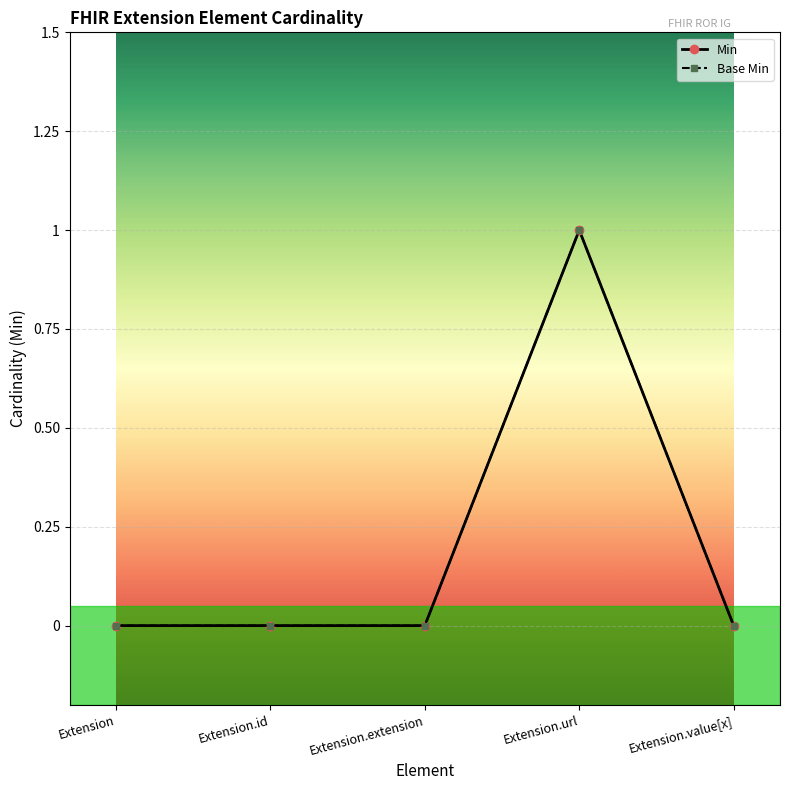

Does the chart have visible grid lines?

Yes